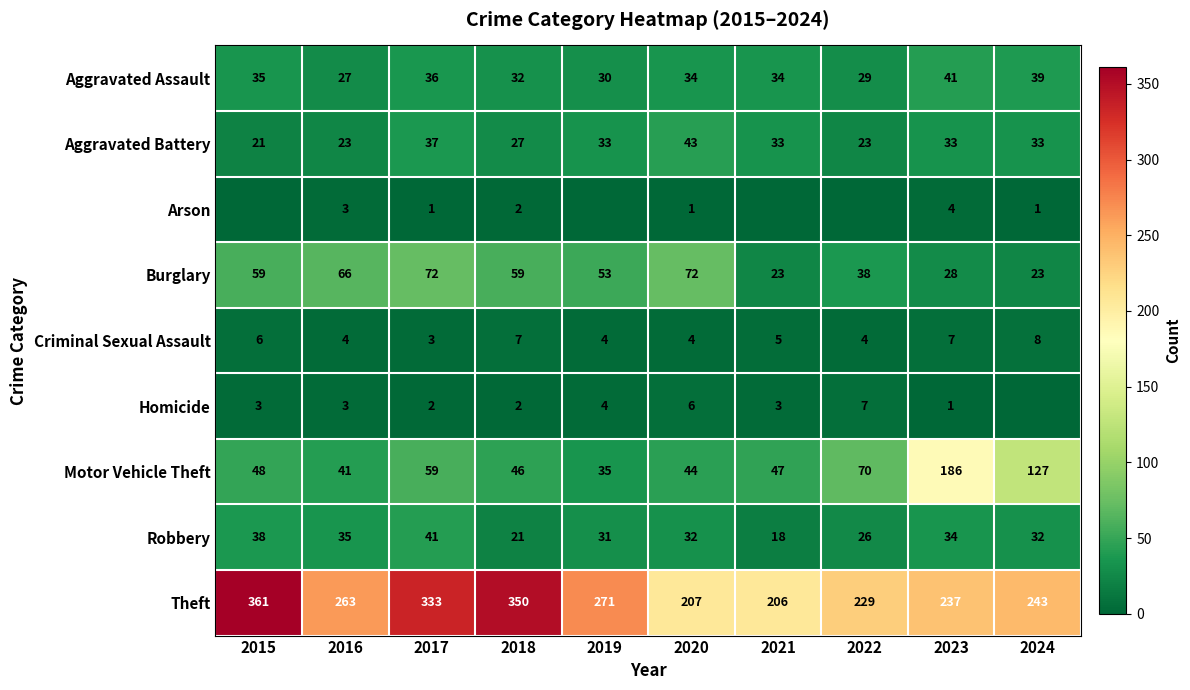

What is the difference between the highest and lowest values at 2017?

332